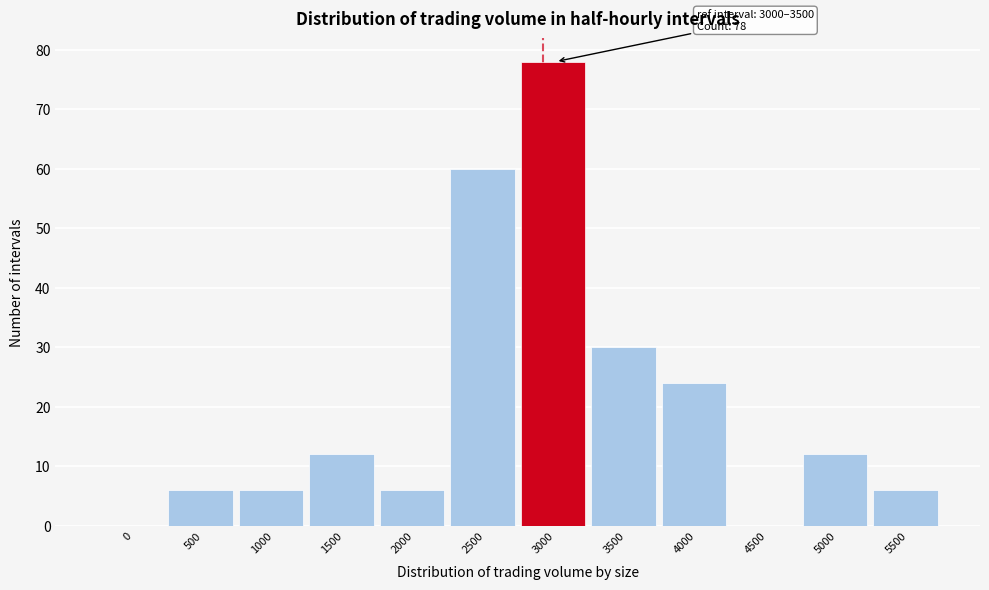

Reading left to right, list all the values displayed in this chart.

0=0	500=6	1000=6	1500=12	2000=6	2500=60	3000=78	3500=30	4000=24	4500=0	5000=12	5500=6